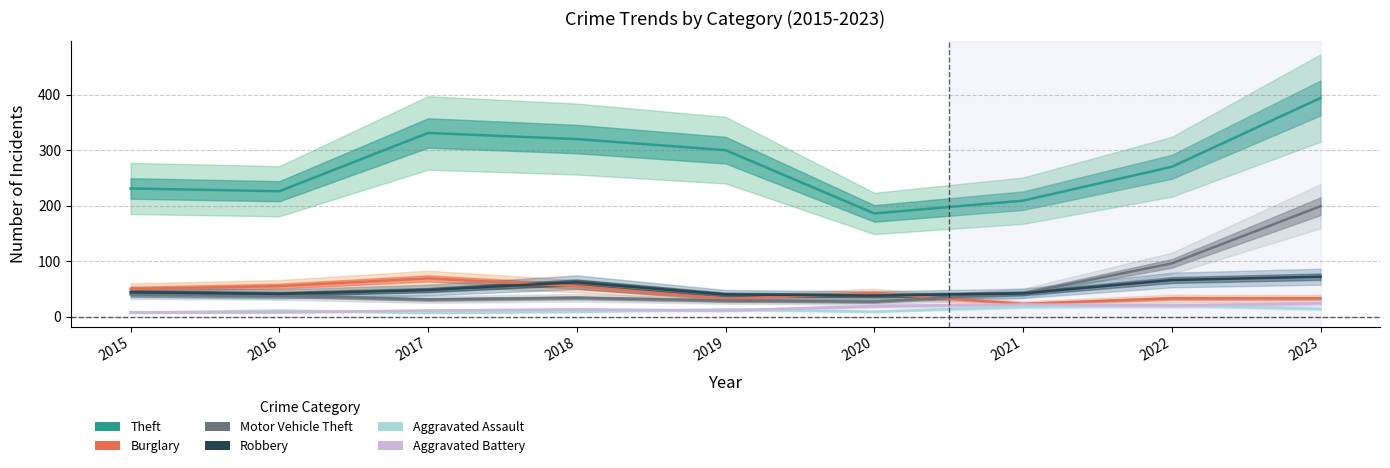

What is the maximum value shown in the chart?

394